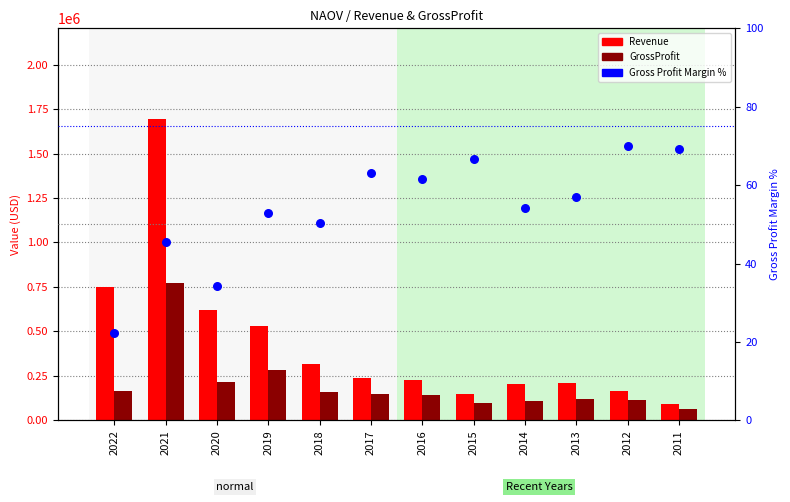

Is the value of Revenue at 2016 greater than the value of Gross Profit Margin % at 2022?

Yes